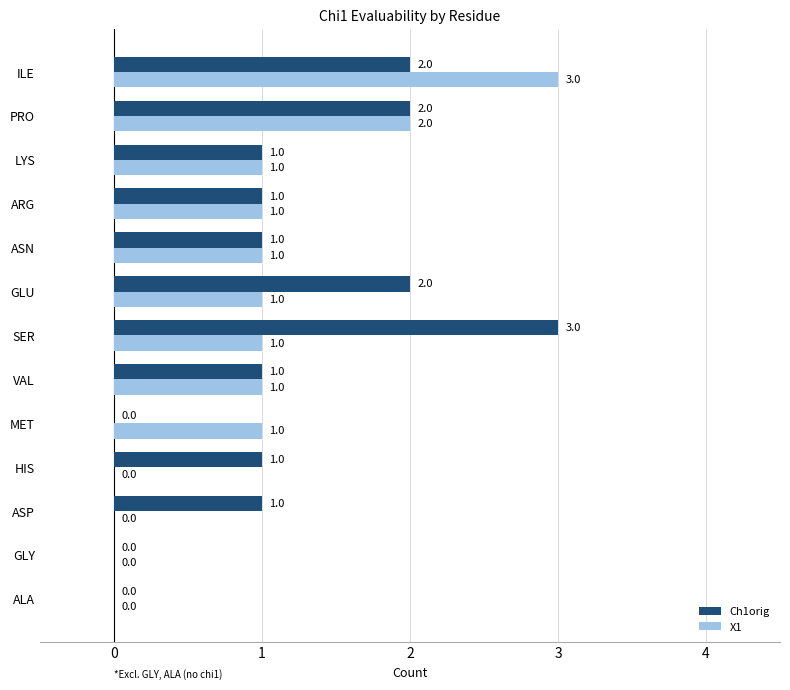

What is the sum of all X1 values?

12